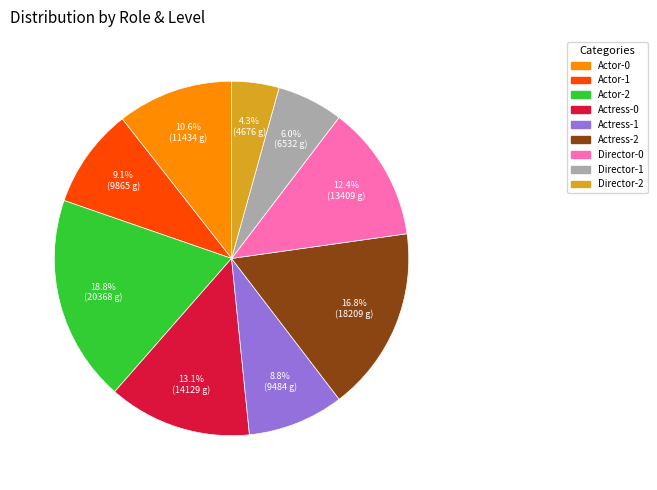

To the nearest percent, what is the difference between the largest and smallest slice percentages?

15%